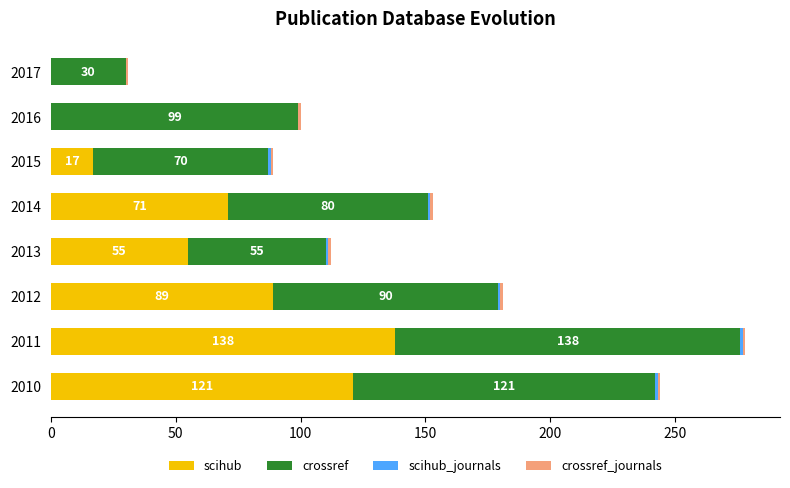

At which category is the sum across all series the highest?

2011